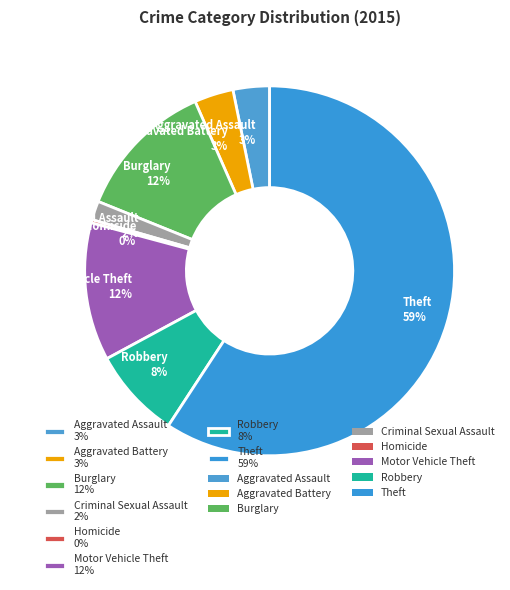

Between Aggravated Assault 3% and Robbery 8%, which is larger?

Robbery 8%